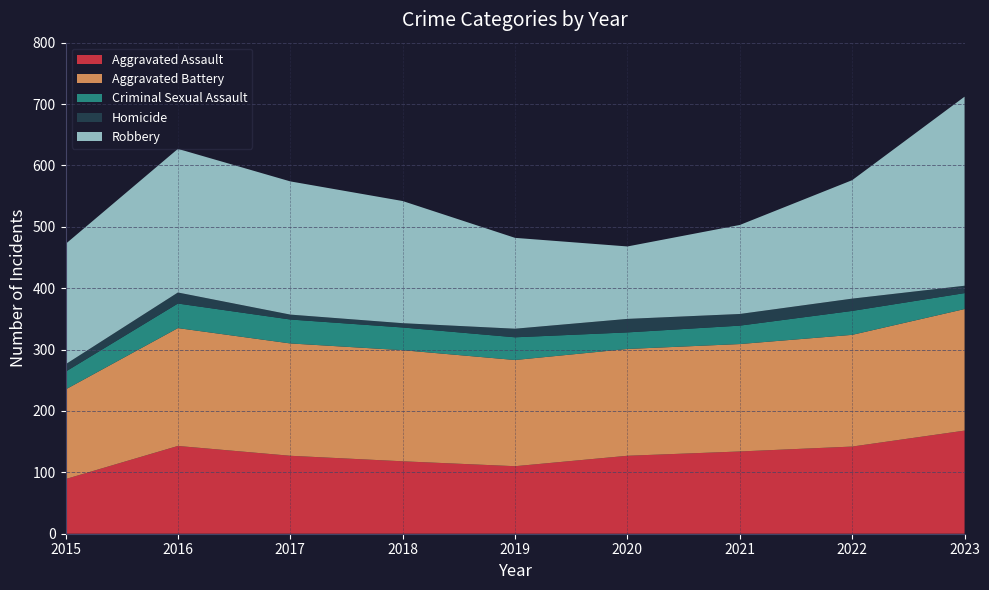

Reading left to right, transcribe all the data shown in this chart.

Aggravated Assault: 2015=89	2016=143	2017=127	2018=118	2019=110	2020=127	2021=134	2022=142	2023=168
Aggravated Battery: 2015=146	2016=192	2017=183	2018=181	2019=173	2020=174	2021=175	2022=182	2023=198
Criminal Sexual Assault: 2015=29	2016=40	2017=39	2018=37	2019=37	2020=27	2021=30	2022=39	2023=26
Homicide: 2015=12	2016=18	2017=8	2018=7	2019=14	2020=22	2021=19	2022=20	2023=12
Robbery: 2015=196	2016=234	2017=217	2018=199	2019=148	2020=118	2021=145	2022=193	2023=308